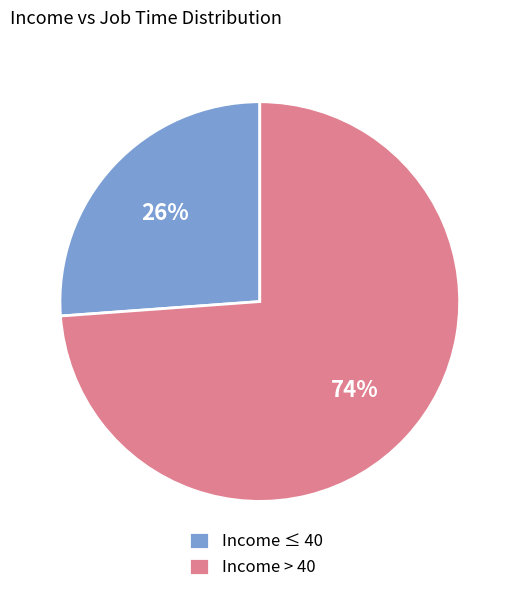

The Income > 40 slice represents 74% of the pie. True or false?

True